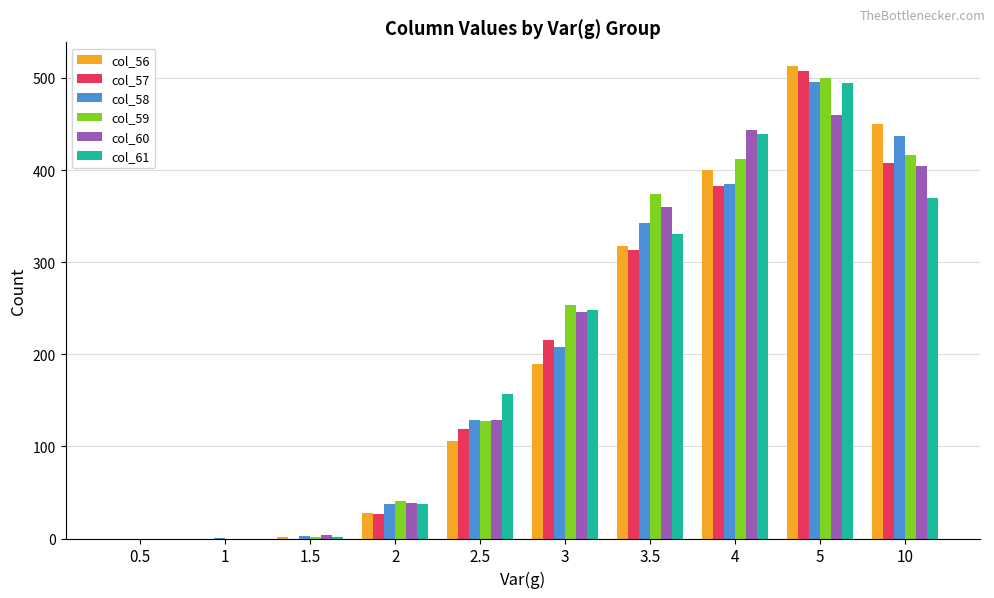

At which category is the sum across all series the highest?

5